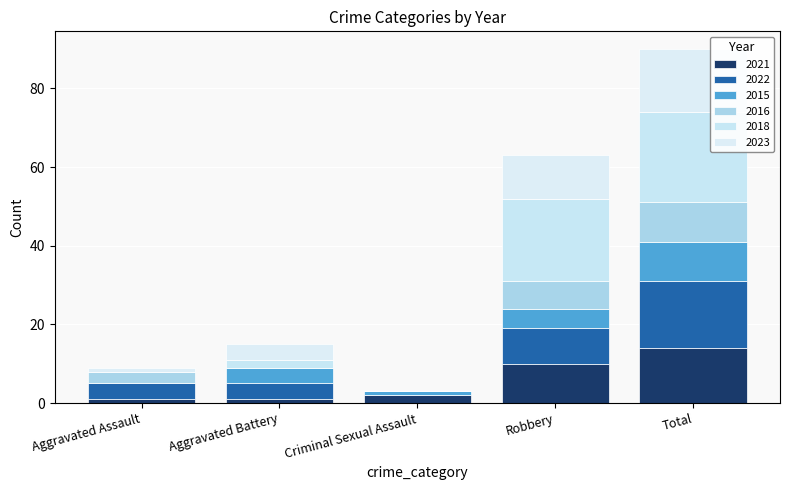

At how many categories does at least one series exceed 7?

2